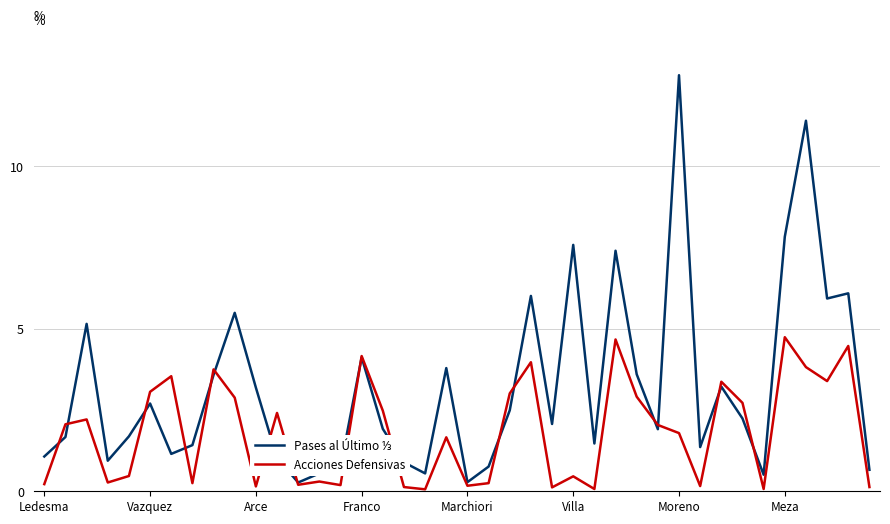

What is the greatest value displayed?

12.8